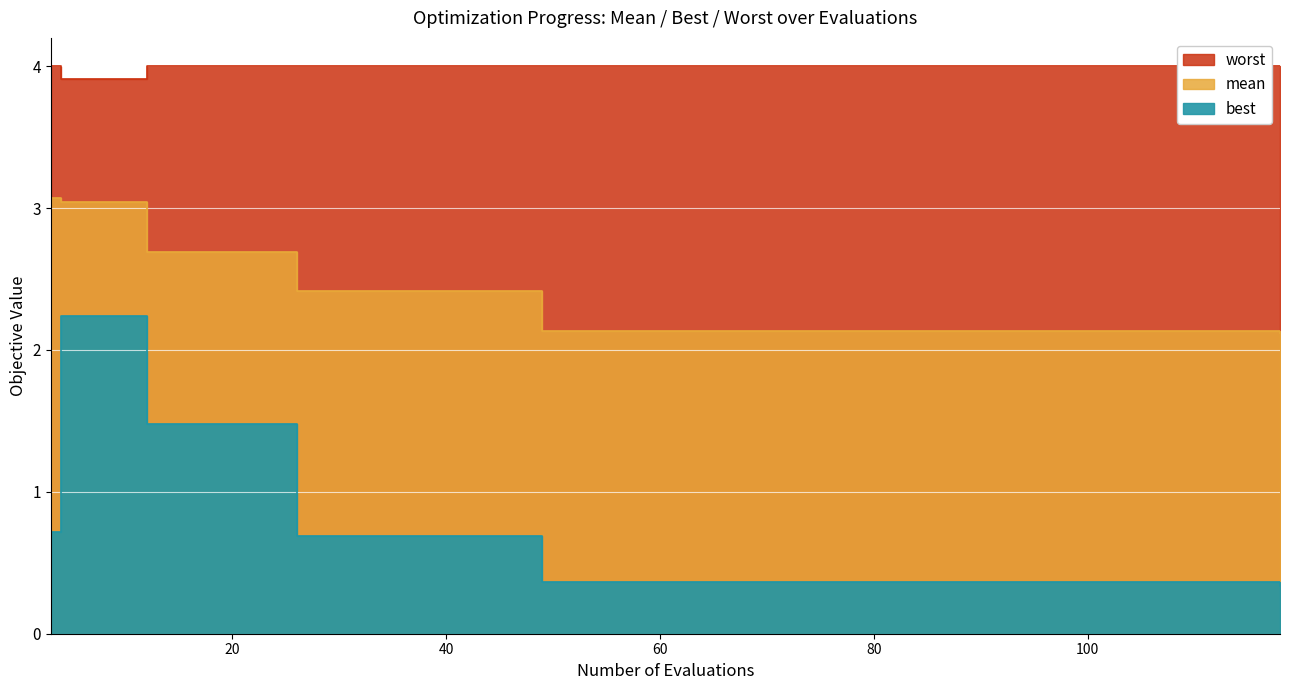

How many lines are shown in the chart?

3